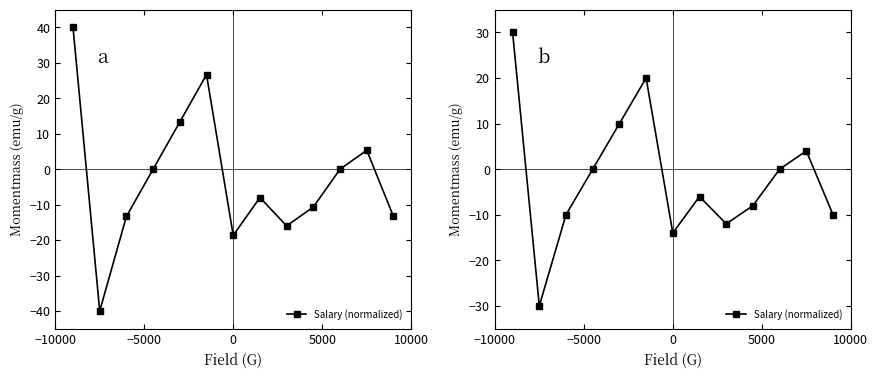

How many lines are shown in the chart?

1